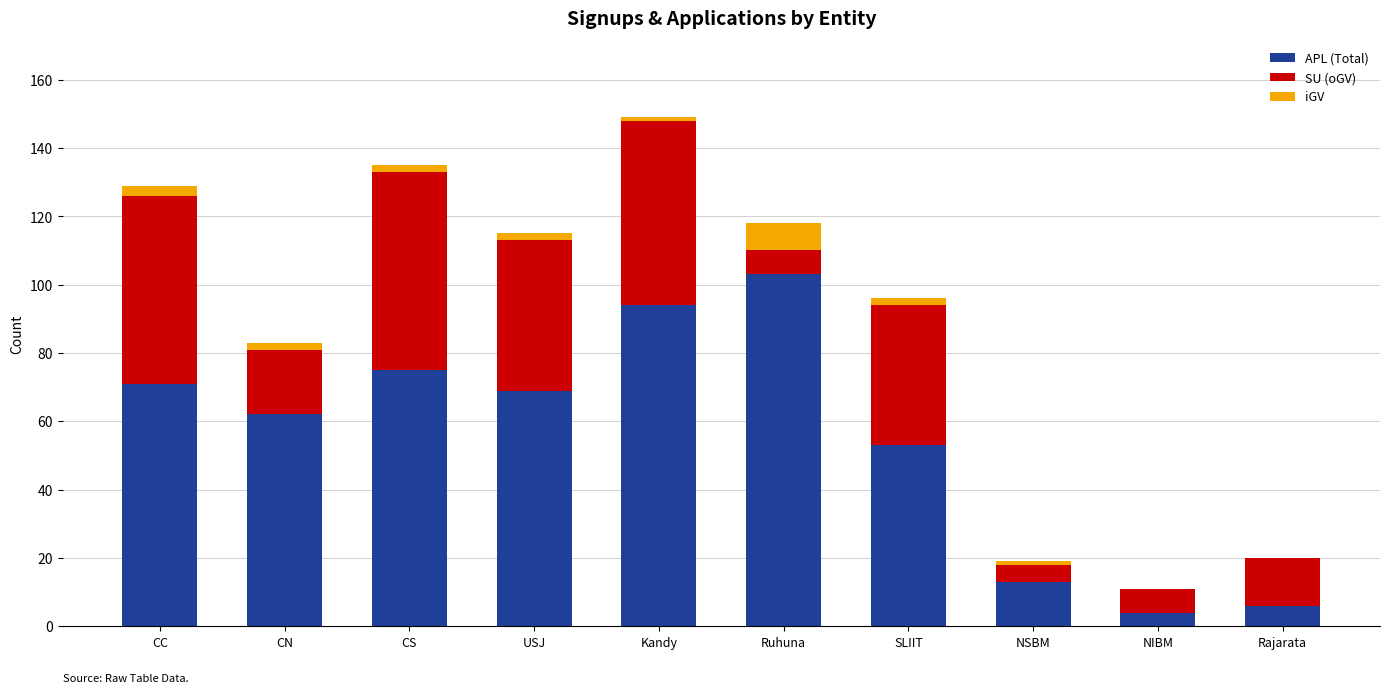

What is the maximum value for APL (Total)?

103